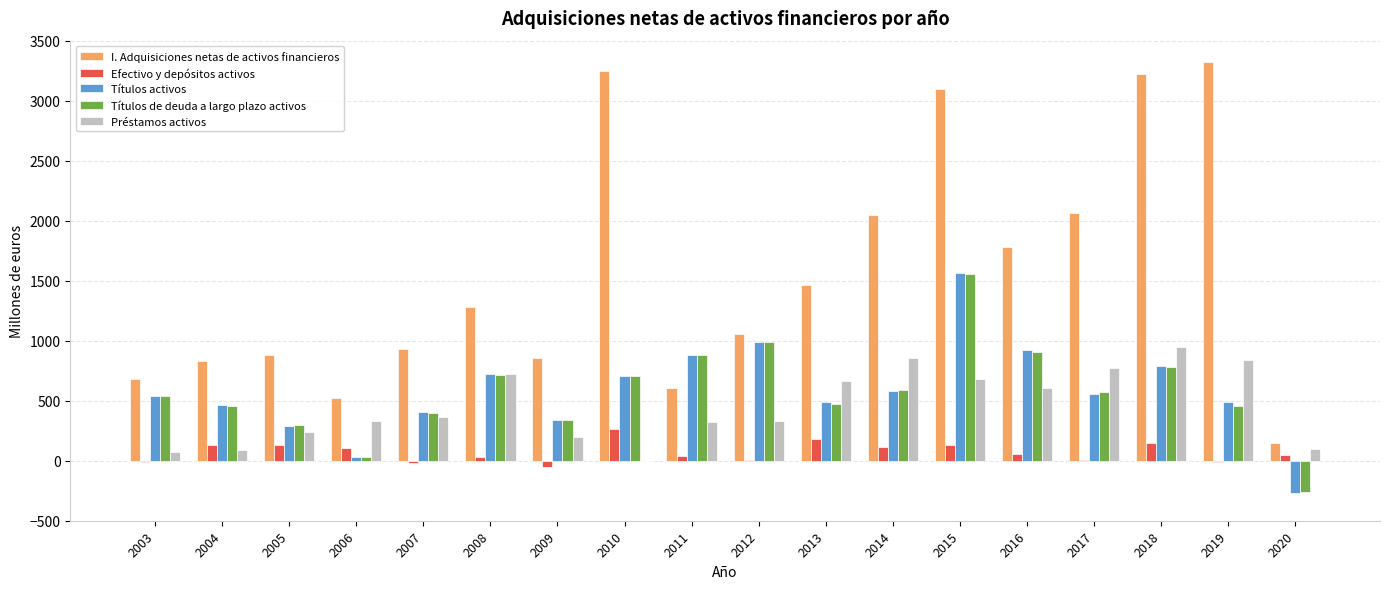

At which category is the sum across all series the highest?

2015